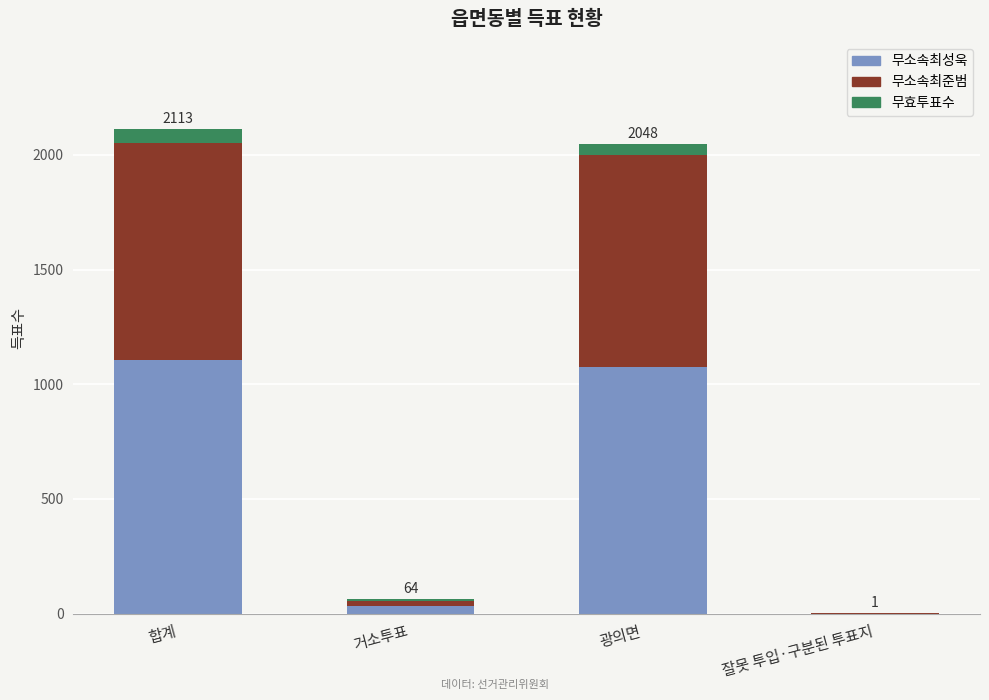

How many values in 무소속최성욱 are above zero?

3